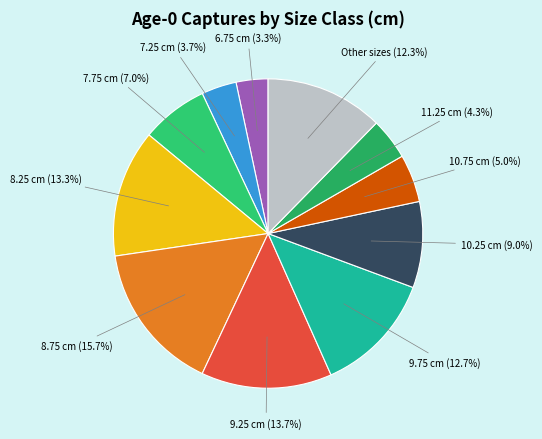

To the nearest percent, what is the average slice percentage?

9%